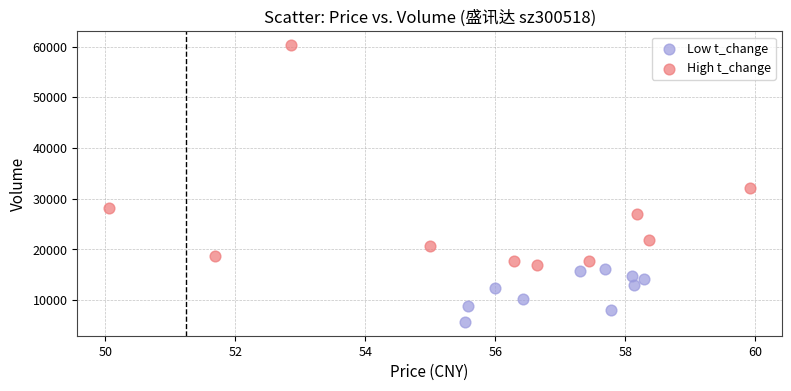

Which series reaches the minimum Y coordinate?

Low t_change